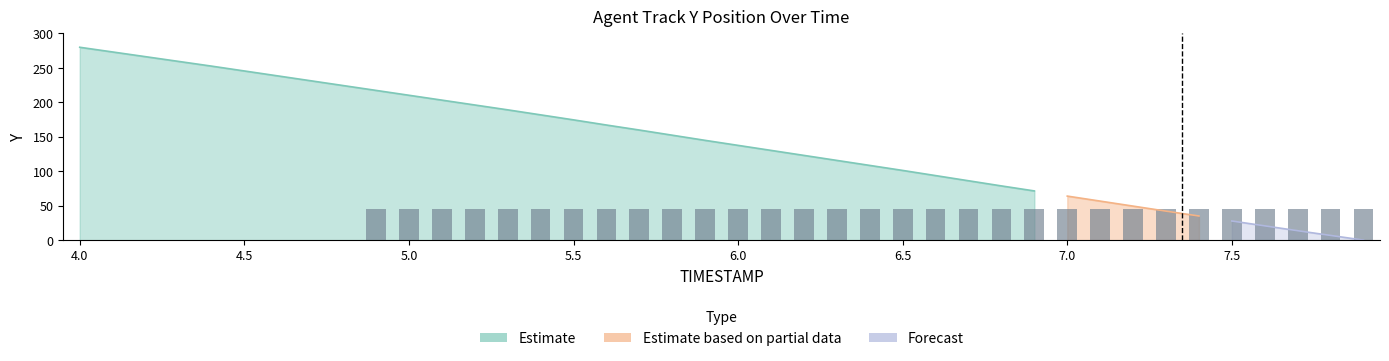

The chart shows a value of 79 at 23. True or false?

False